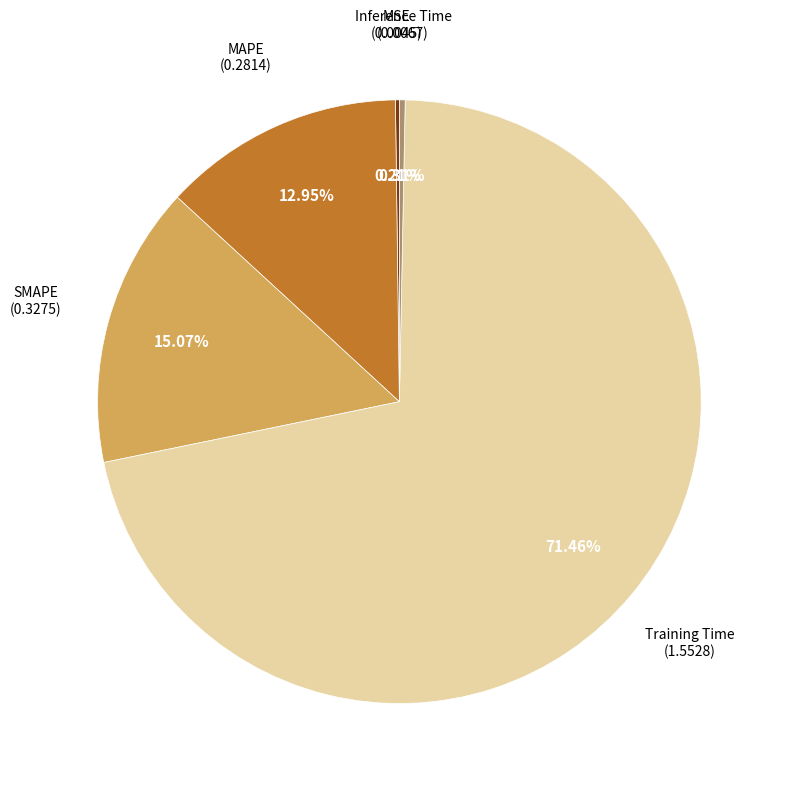

Does any single category account for the majority?

Yes